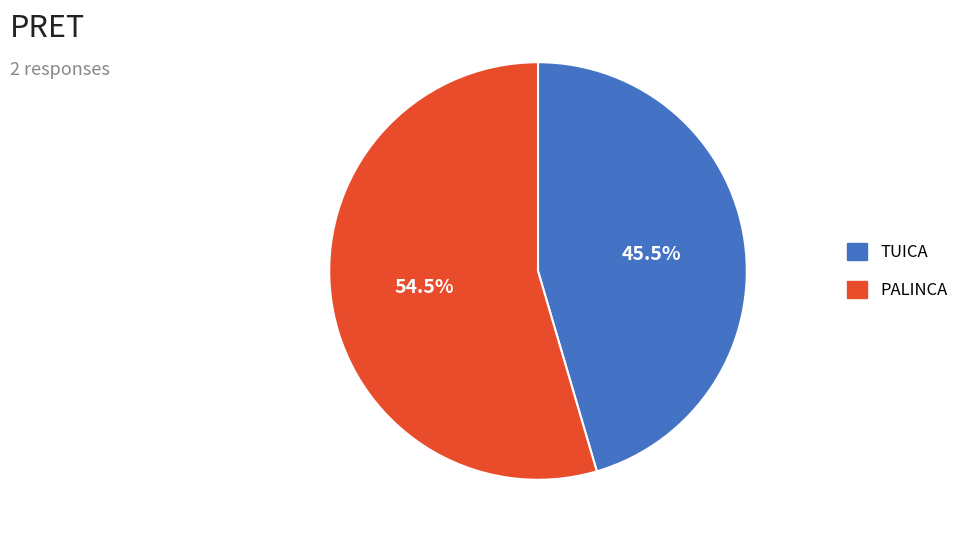

What portion of the pie excludes TUICA?

54.5%